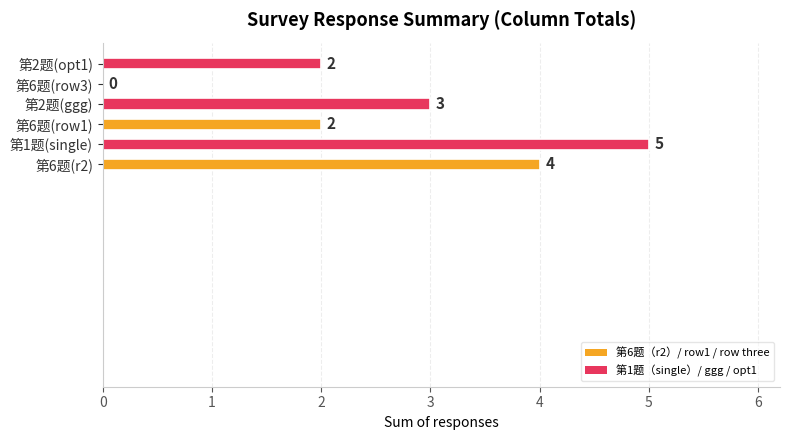

What is the maximum value shown in the chart?

5